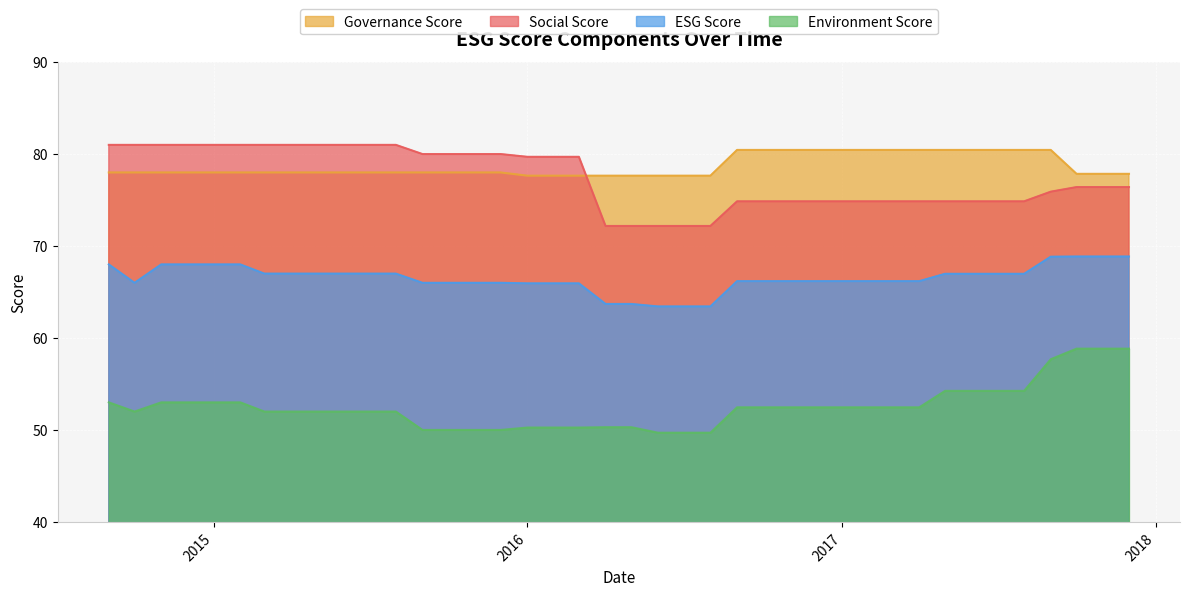

At 2017, list the series in order from largest to smallest.

Governance Score, Social Score, ESG Score, Environment Score